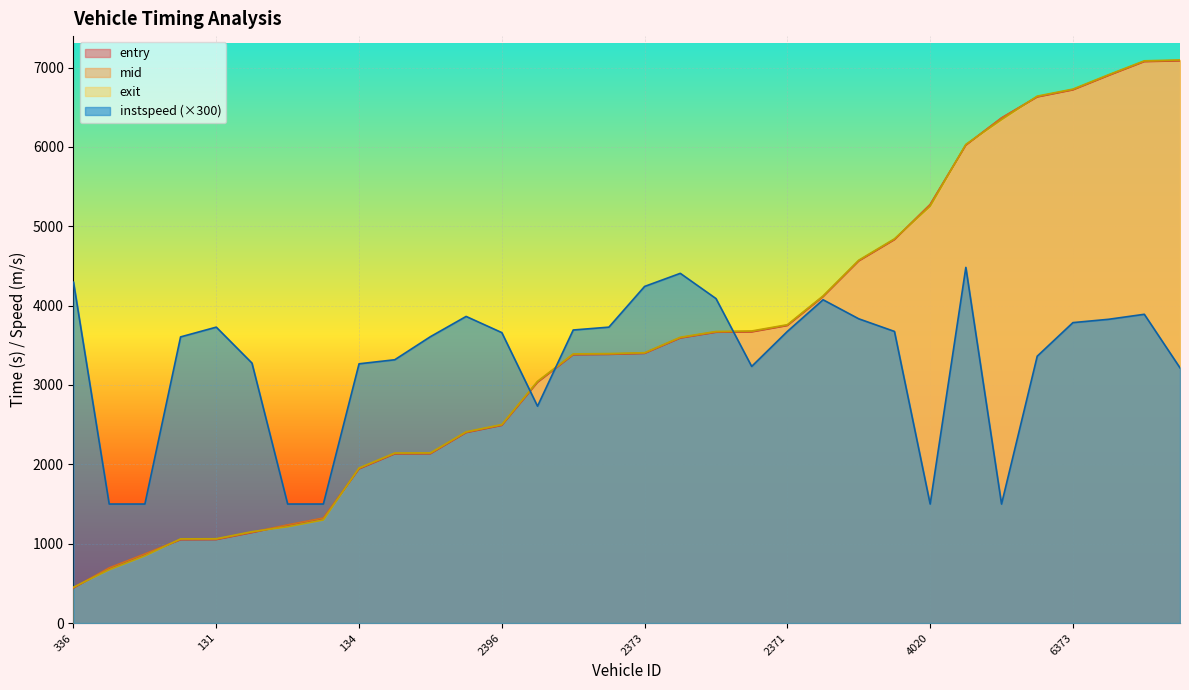

Count the number of data series in this chart.

4